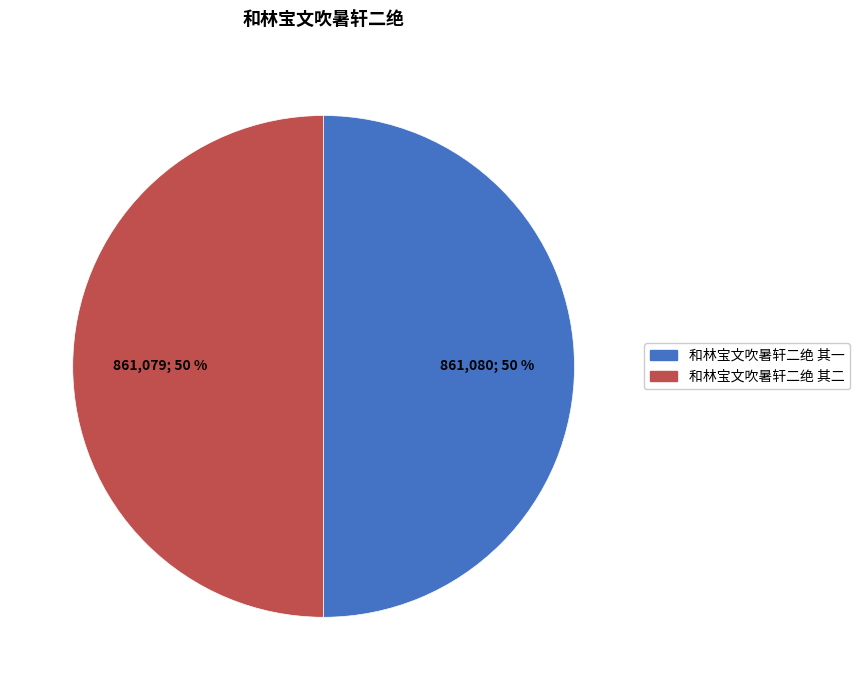

What is the ratio of the value at 和林宝文吹暑轩二绝 其一 to the value at 和林宝文吹暑轩二绝 其二?

1.0